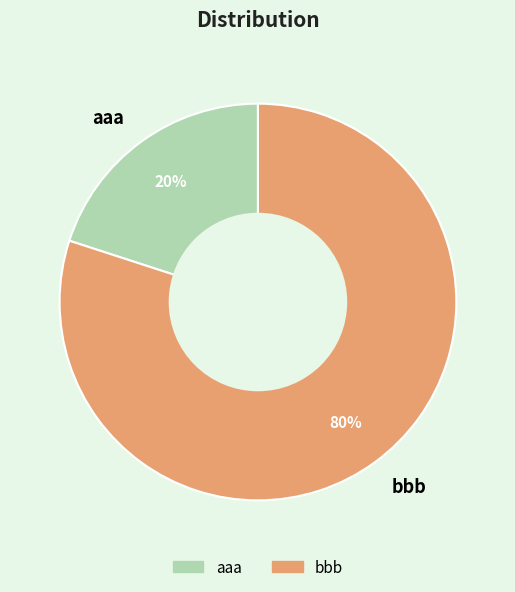

Which slice is the largest?

bbb